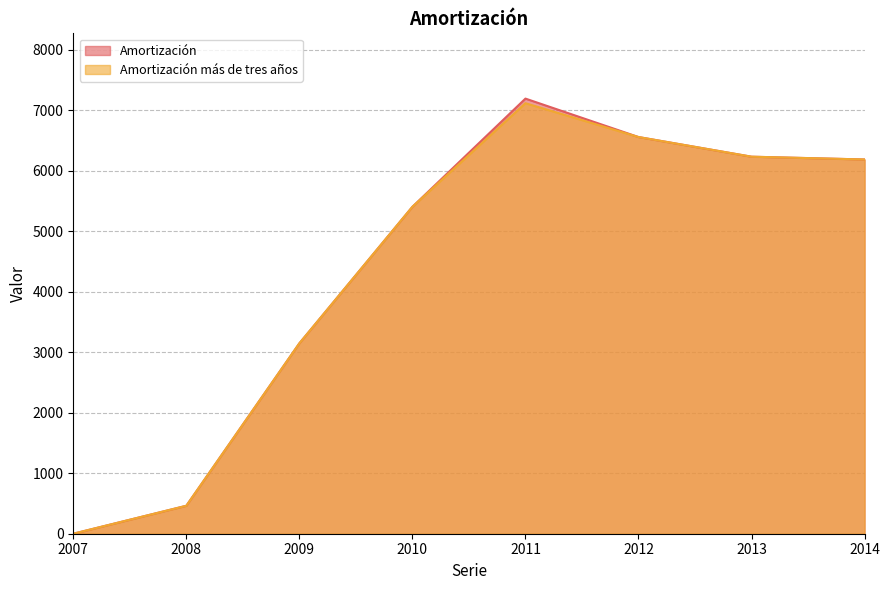

What is the average value of the Amortización series?

4396